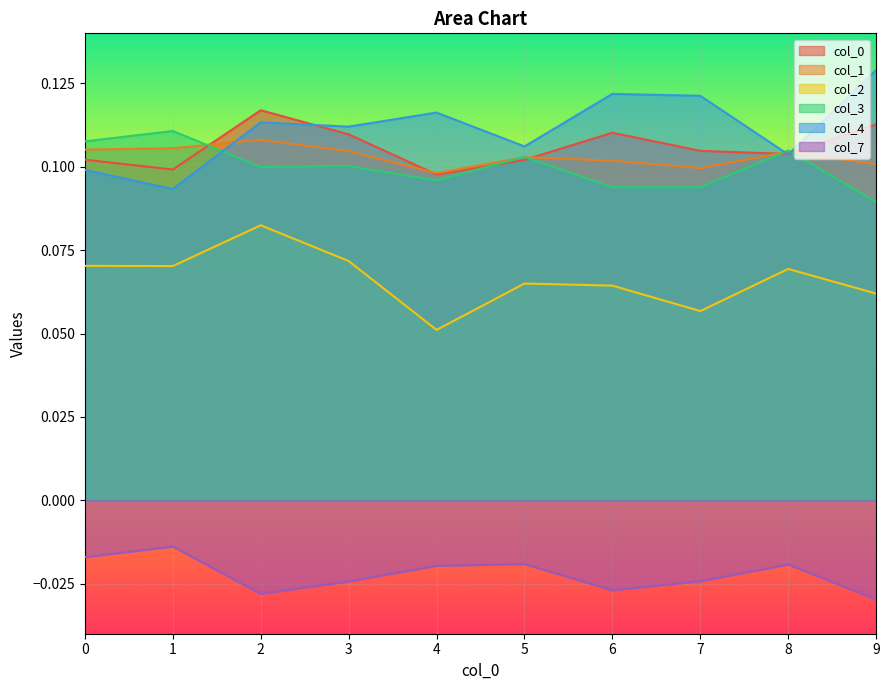

Reading left to right, list all the values displayed in this chart.

0: 0=0.1	1=0.1	2=0.1	3=0.1	4=0.1	5=0.1	6=0.1	7=0.1	8=0.1	9=0.1
1: 0=0.1	1=0.1	2=0.1	3=0.1	4=0.1	5=0.1	6=0.1	7=0.1	8=0.1	9=0.1
2: 0=0.1	1=0.1	2=0.1	3=0.1	4=0.1	5=0.1	6=0.1	7=0.1	8=0.1	9=0.1
3: 0=0.1	1=0.1	2=0.1	3=0.1	4=0.1	5=0.1	6=0.1	7=0.1	8=0.1	9=0.1
4: 0=0.1	1=0.1	2=0.1	3=0.1	4=0.1	5=0.1	6=0.1	7=0.1	8=0.1	9=0.1
7: 0=-0.0	1=-0.0	2=-0.0	3=-0.0	4=-0.0	5=-0.0	6=-0.0	7=-0.0	8=-0.0	9=-0.0